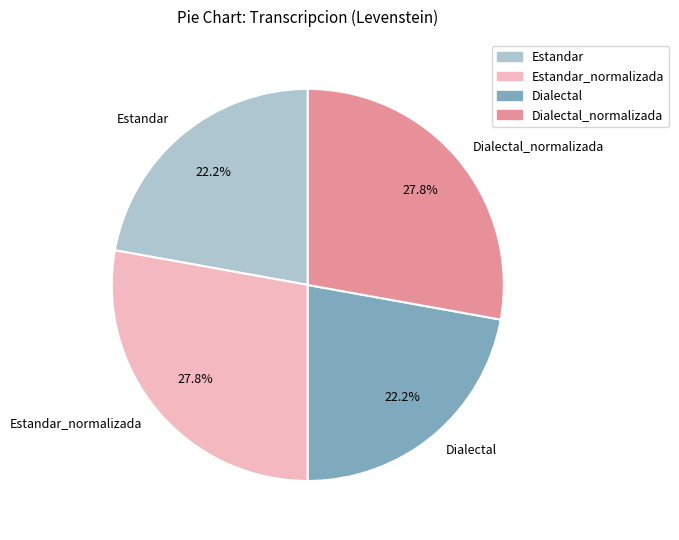

What portion of the pie excludes Estandar_normalizada?

72.2%